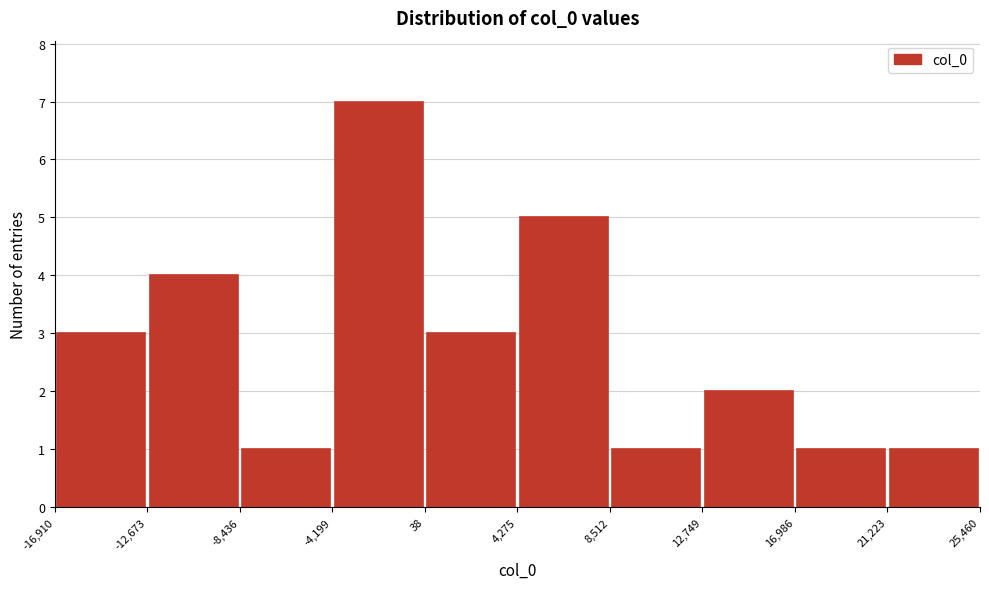

Reading left to right, list every bar in this chart as the range it spans on the x-axis followed by its height. The values are not printed on the chart, so give them approximately, as read against the axis.

-16,910 to -12,673: 3
-12,673 to -8,436: 4
-8,436 to -4,199: 1
-4,199 to 38: 7
38 to 4,275: 3
4,275 to 8,512: 5
8,512 to 12,749: 1
12,749 to 16,986: 2
16,986 to 21,223: 1
21,223 to 25,460: 1